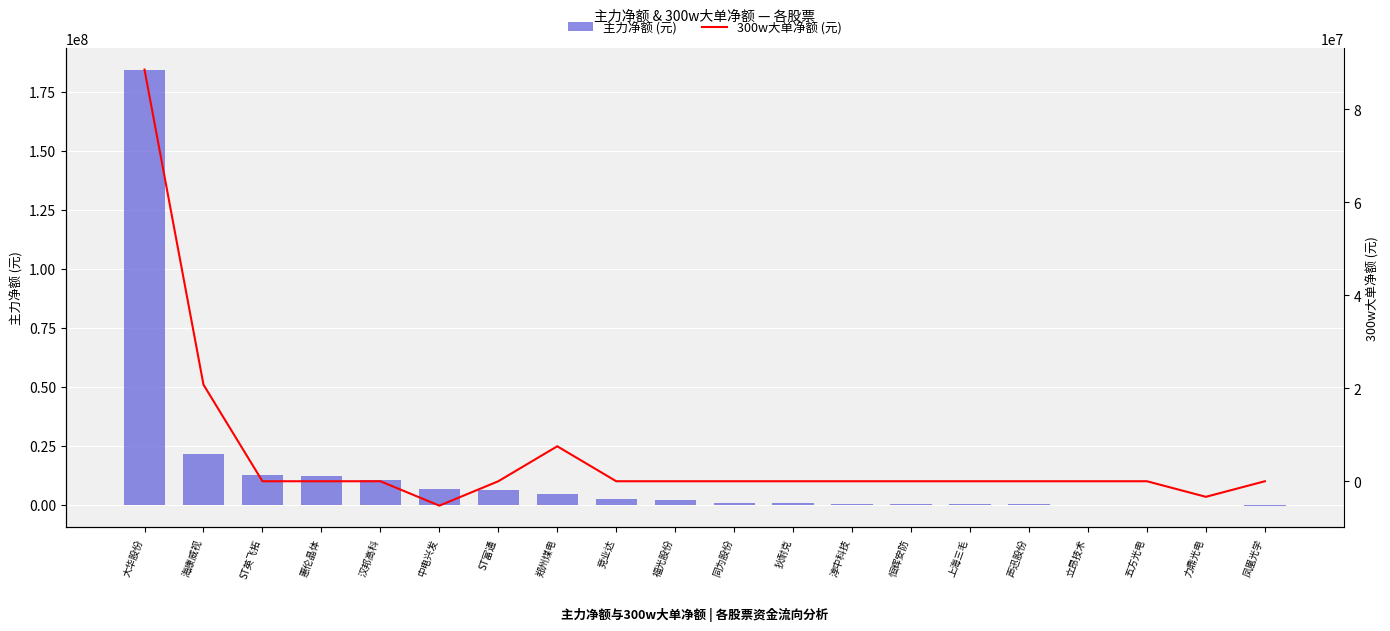

At 汉邦高科, list the series in order from smallest to largest.

300w大单净额 (元), 主力净额 (元)